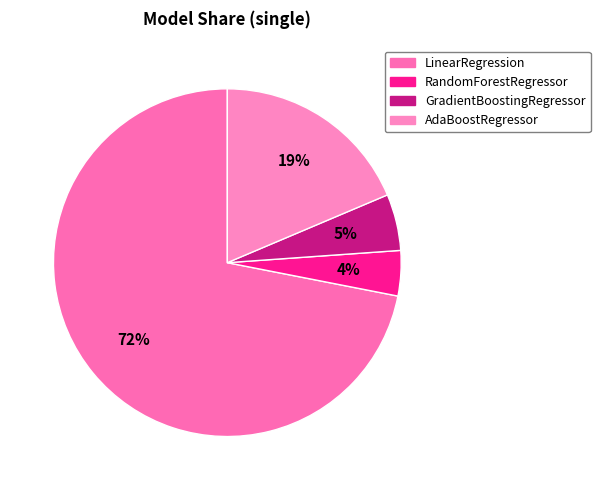

Does any single category account for the majority?

Yes